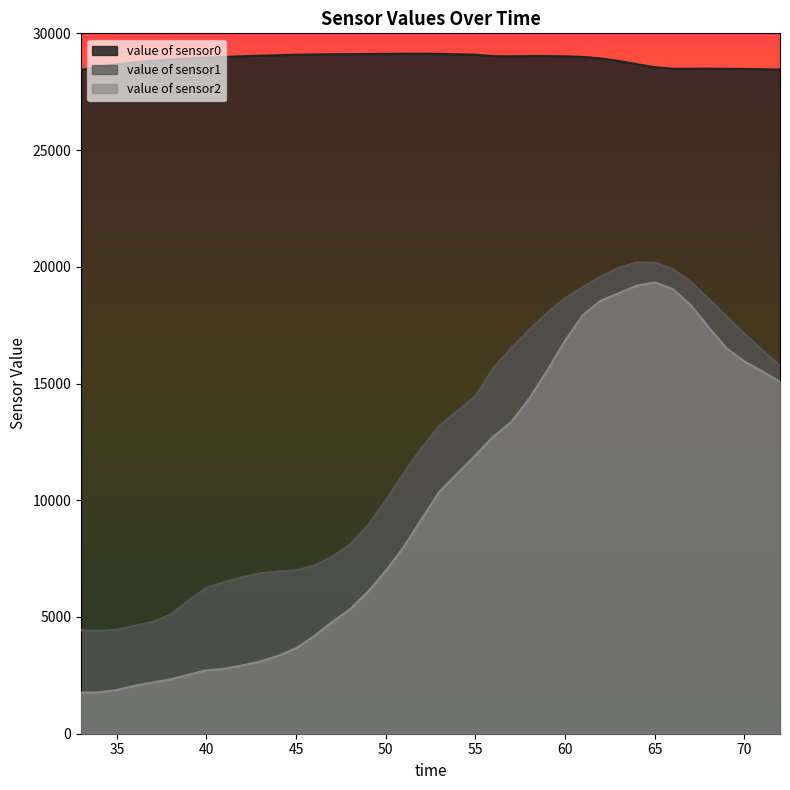

What are all the series names shown in the legend?

value of sensor0, value of sensor1, value of sensor2